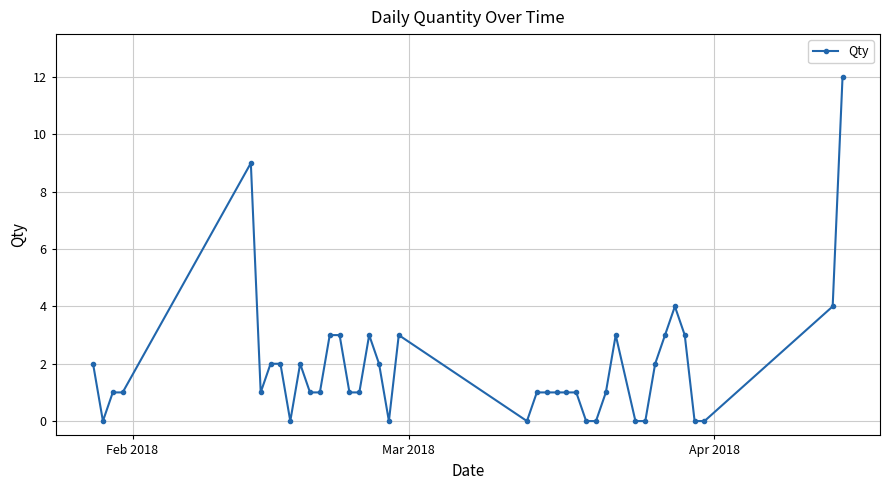

True or false: the data has more than 1 interior local peaks.

True